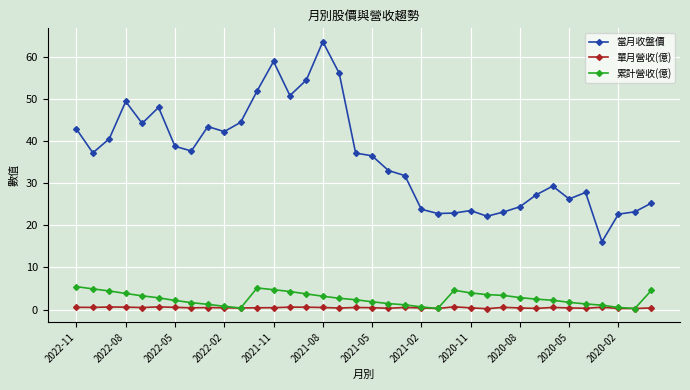

True or false: 當月收盤價 and 累計營收(億) intersect in this chart.

False